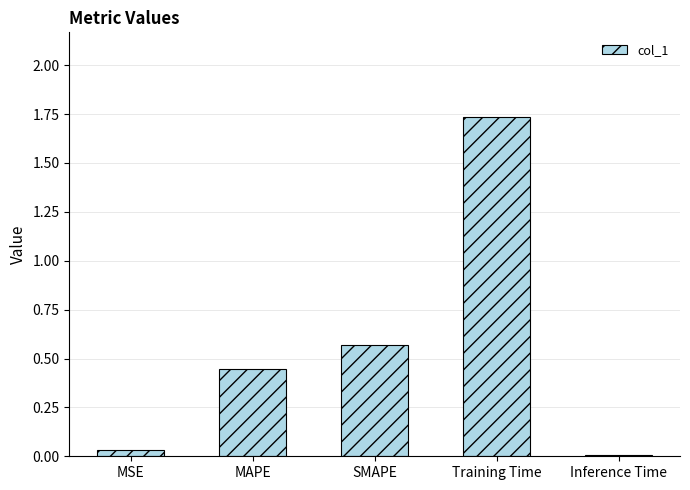

List the labels in order of value, largest first.

Training Time, SMAPE, MAPE, MSE, Inference Time